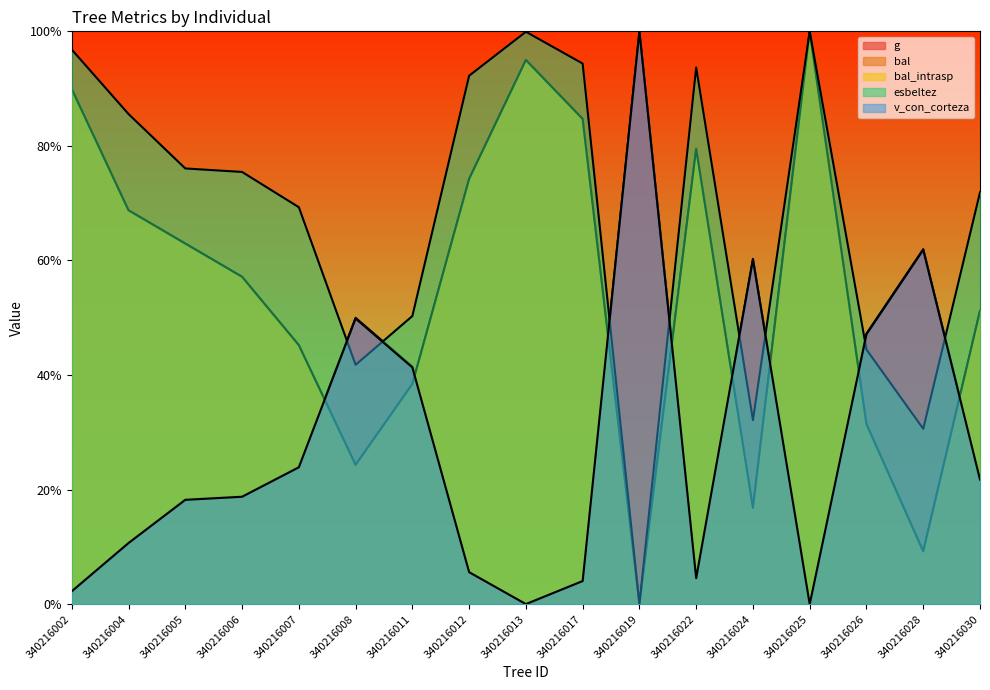

Does the chart display data point markers on the line(s)?

No